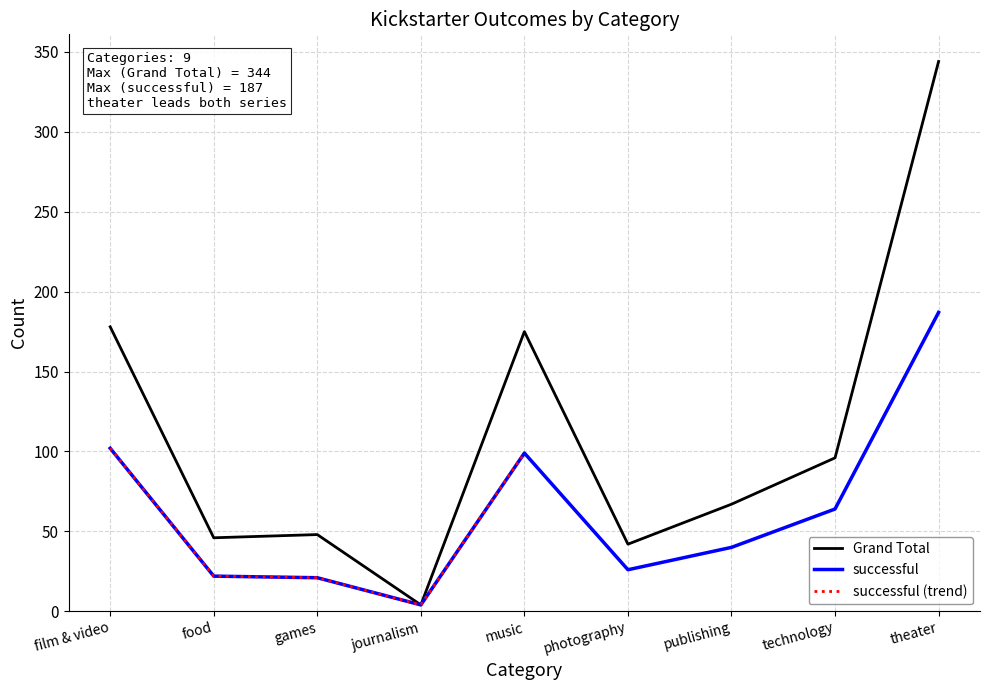

Reading left to right, list all the values displayed in this chart.

successful: 102	22	21	4	99	26	40	64	187
Grand Total: 178	46	48	4	175	42	67	96	344